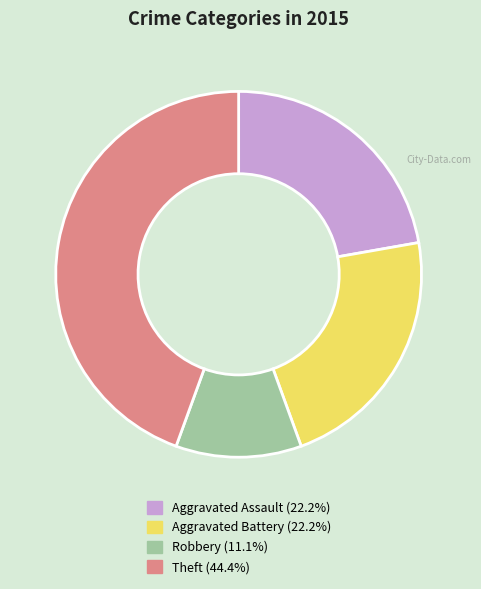

Is there any slice that represents more than half of the pie?

No